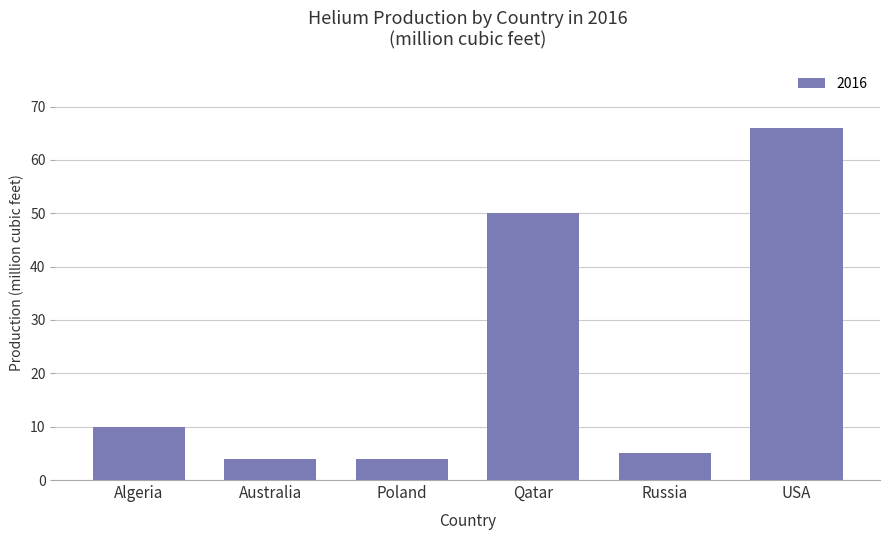

What is the sum of the values at Qatar and Poland?

54